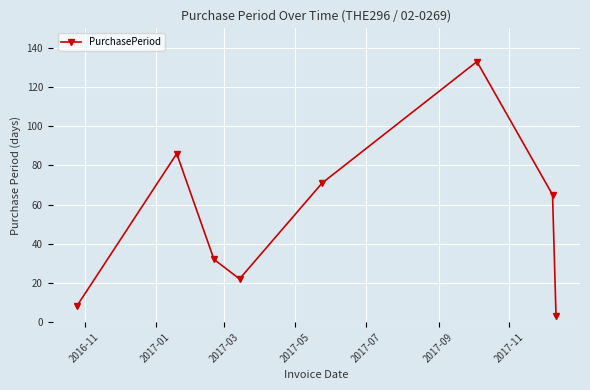

True or false: there are more than 2 points higher than both neighbors.

False